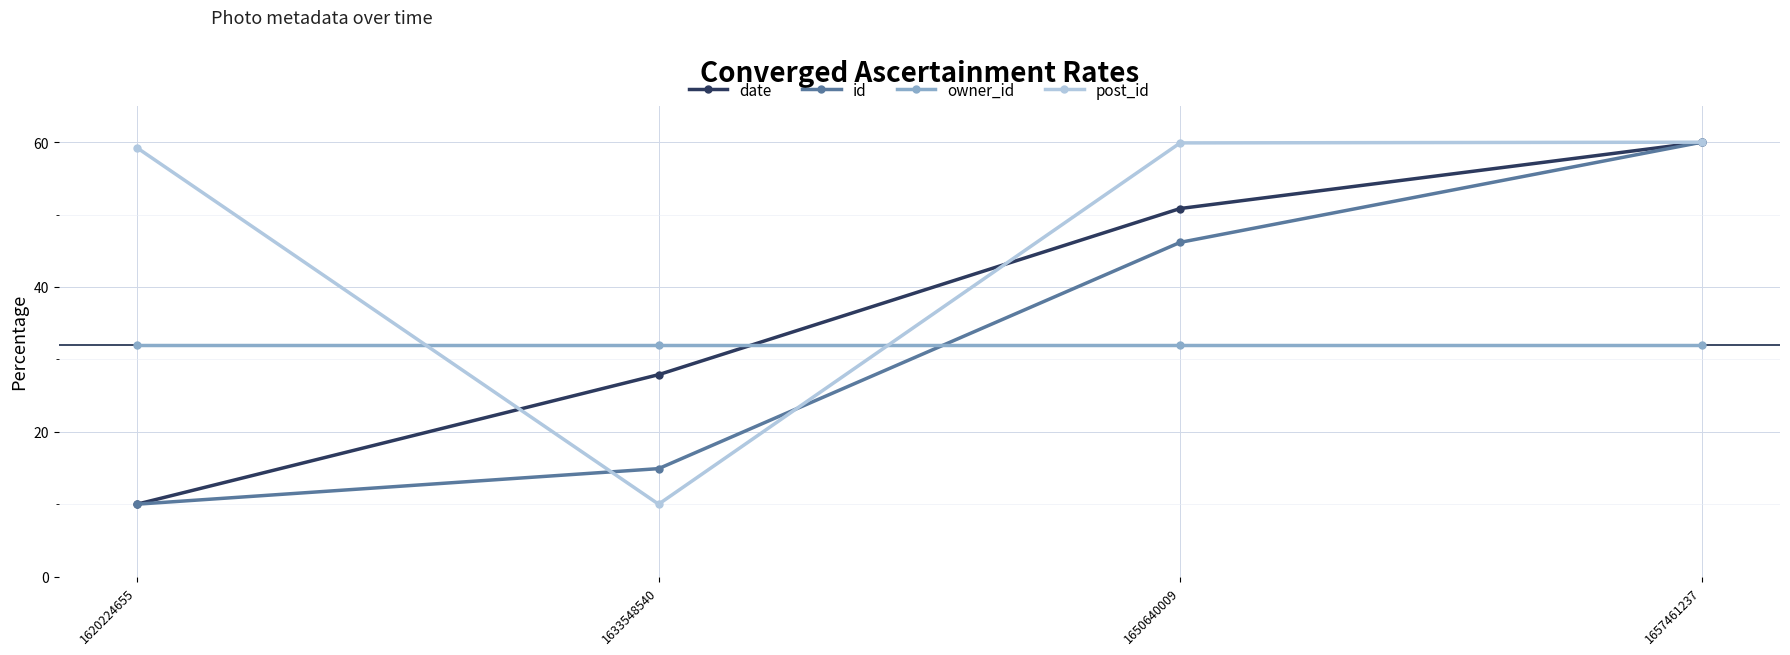

How many lines are shown in the chart?

4